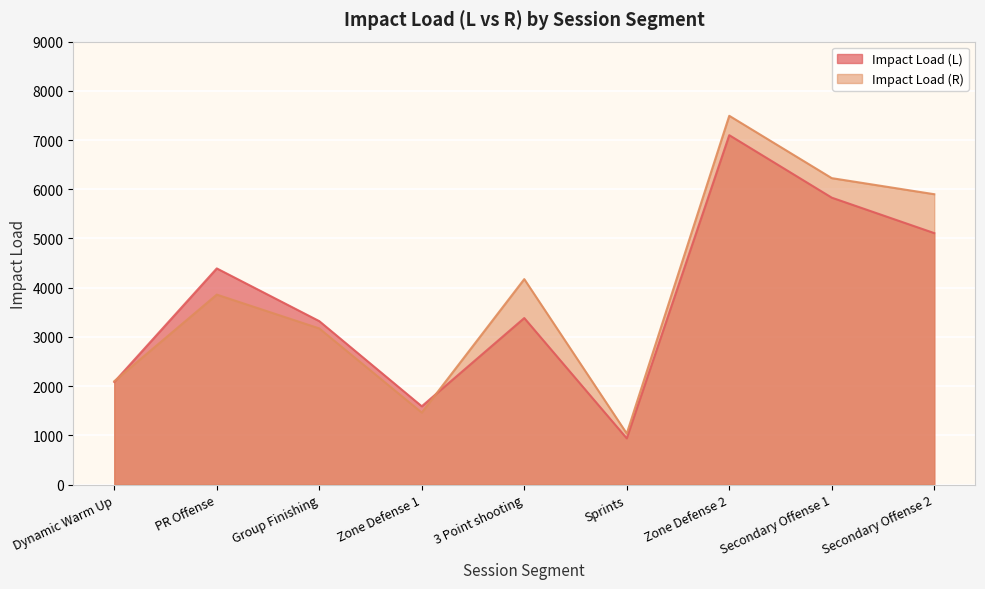

What is the approximate value of Impact Load (L) at Sprints?

939.1